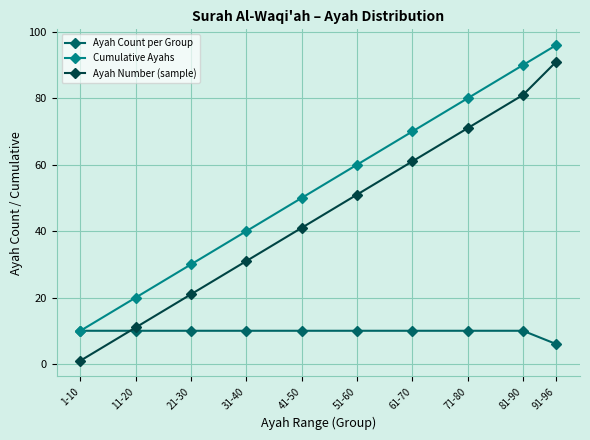

What is the difference between the maximum and minimum values in the Ayah Count per Group series?

4